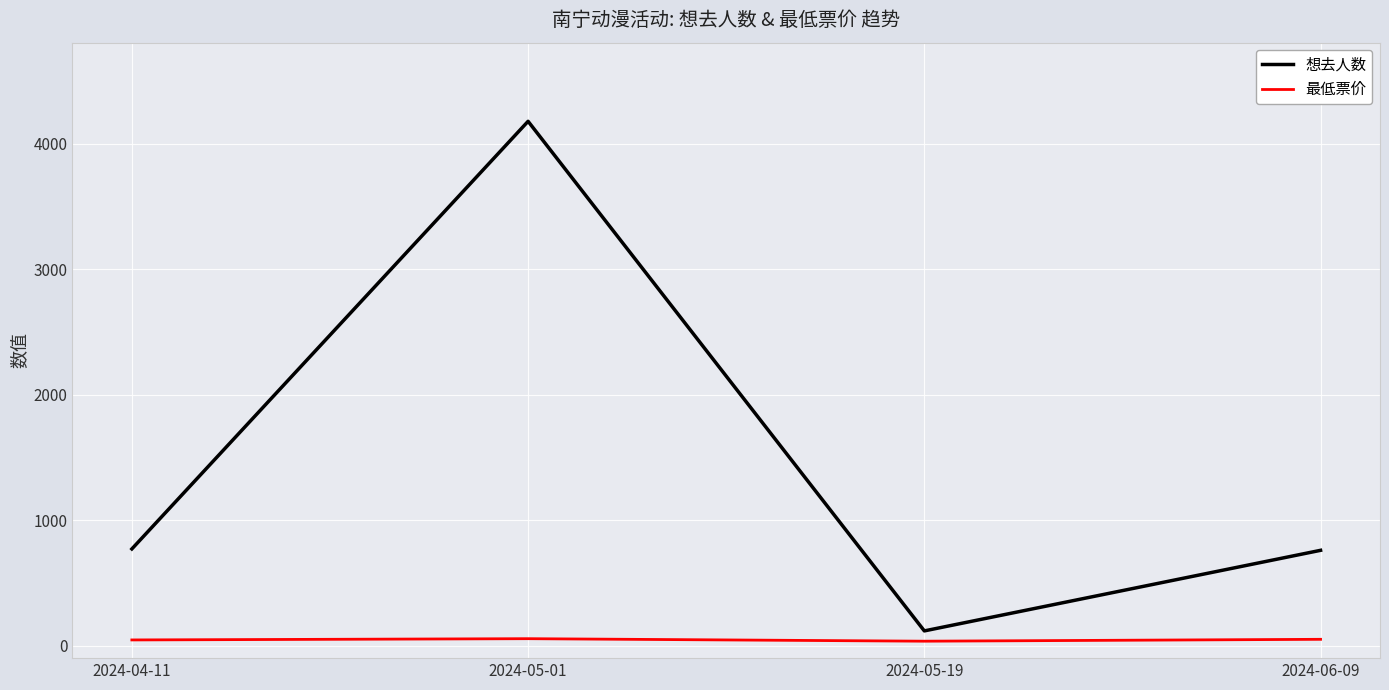

List the series in order of their peak value, highest first.

想去人数, 最低票价